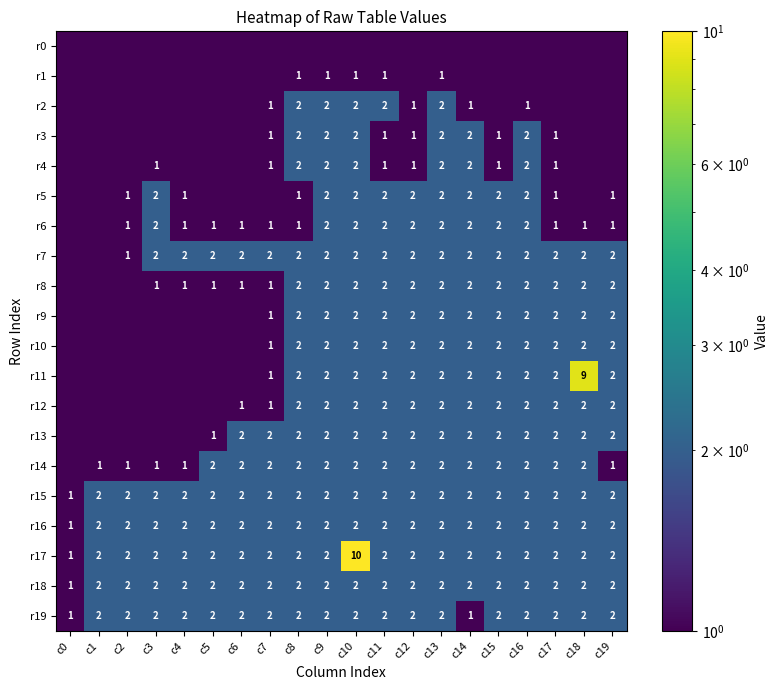

Between c1 and c5, which is larger?

c1